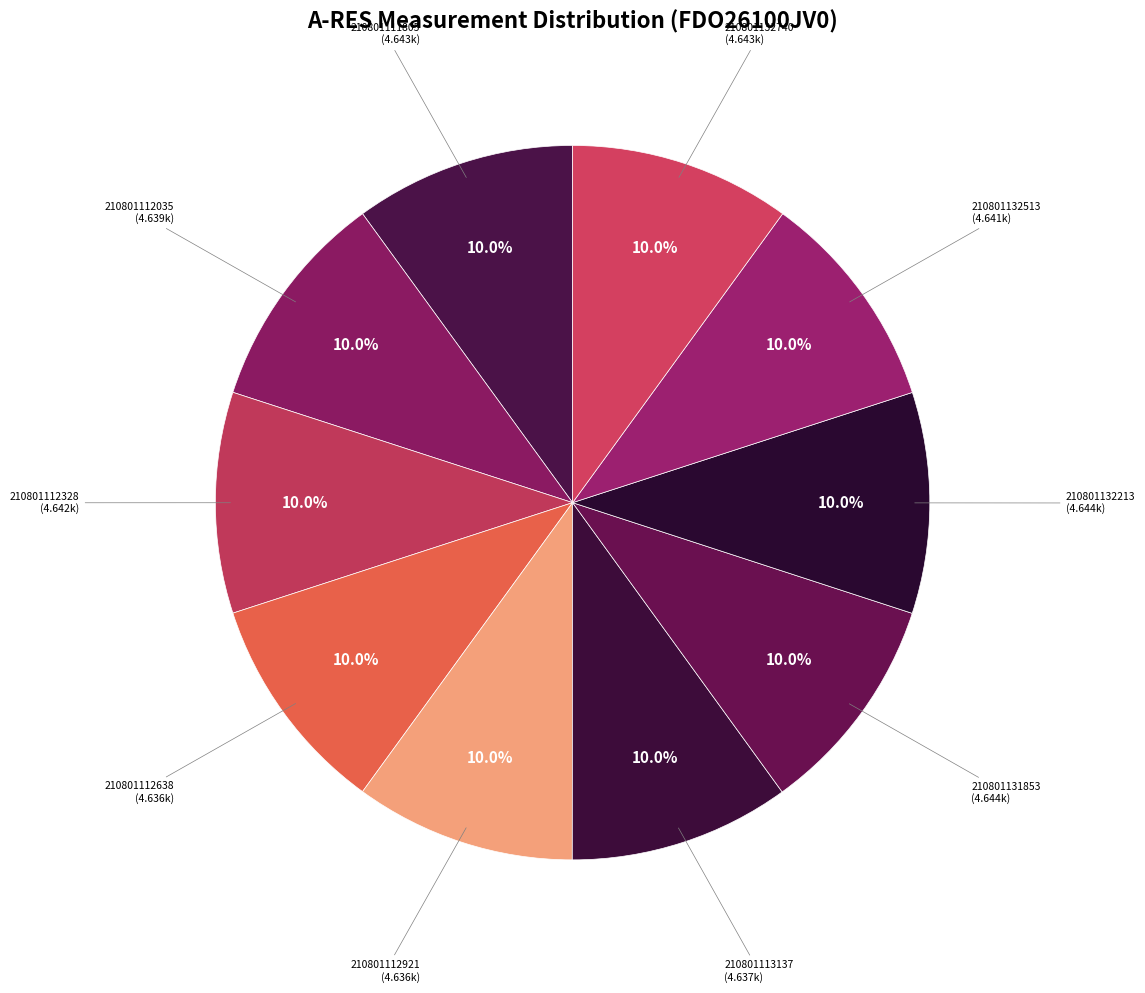

Combined, what portion of the pie is 210801132213 and 210801112328?

20.0%